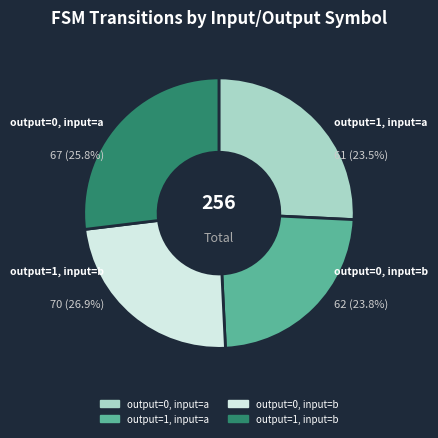

Is there any slice that represents more than half of the pie?

No